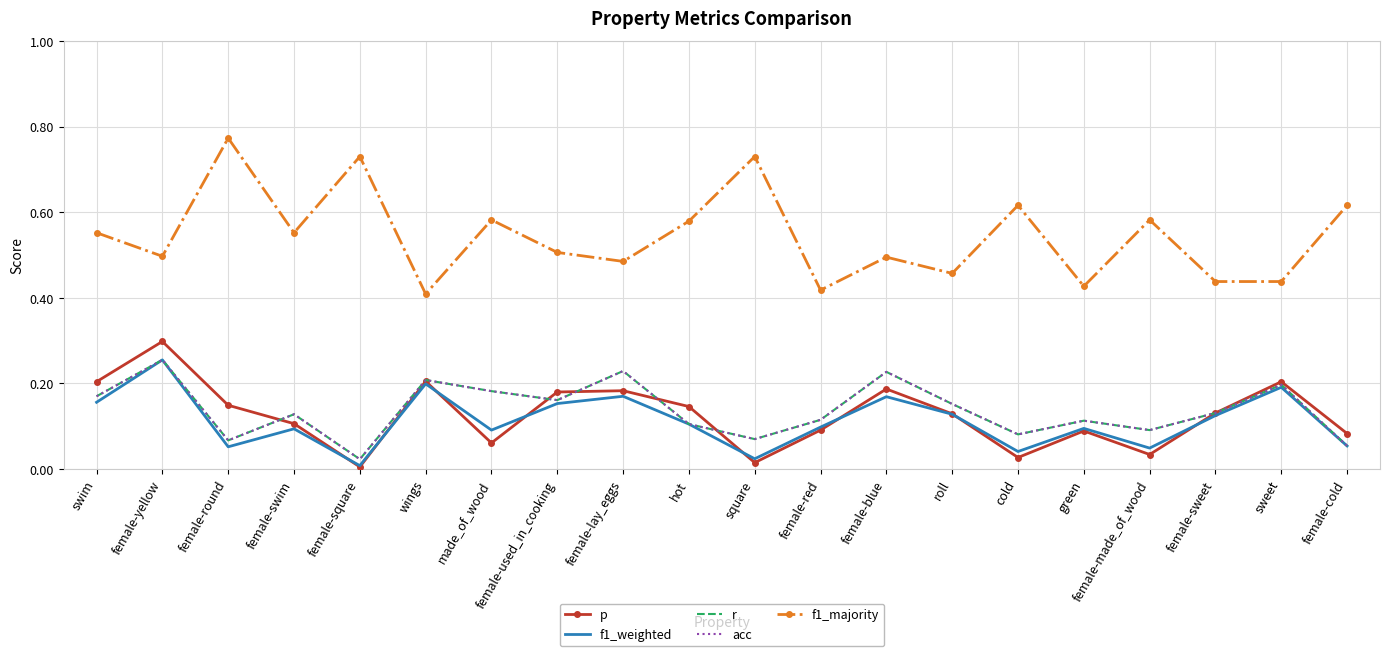

What position from the left is female-sweet?

18